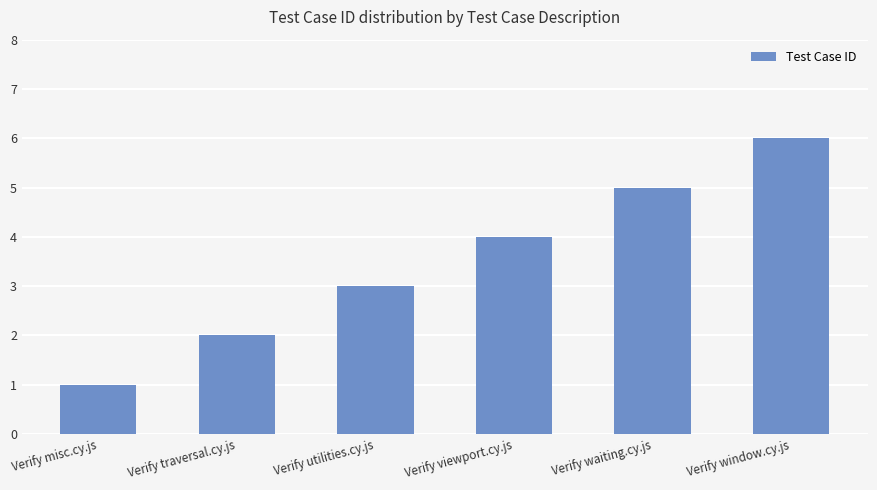

What is the change in value from Verify misc.cy.js to Verify utilities.cy.js?

+2